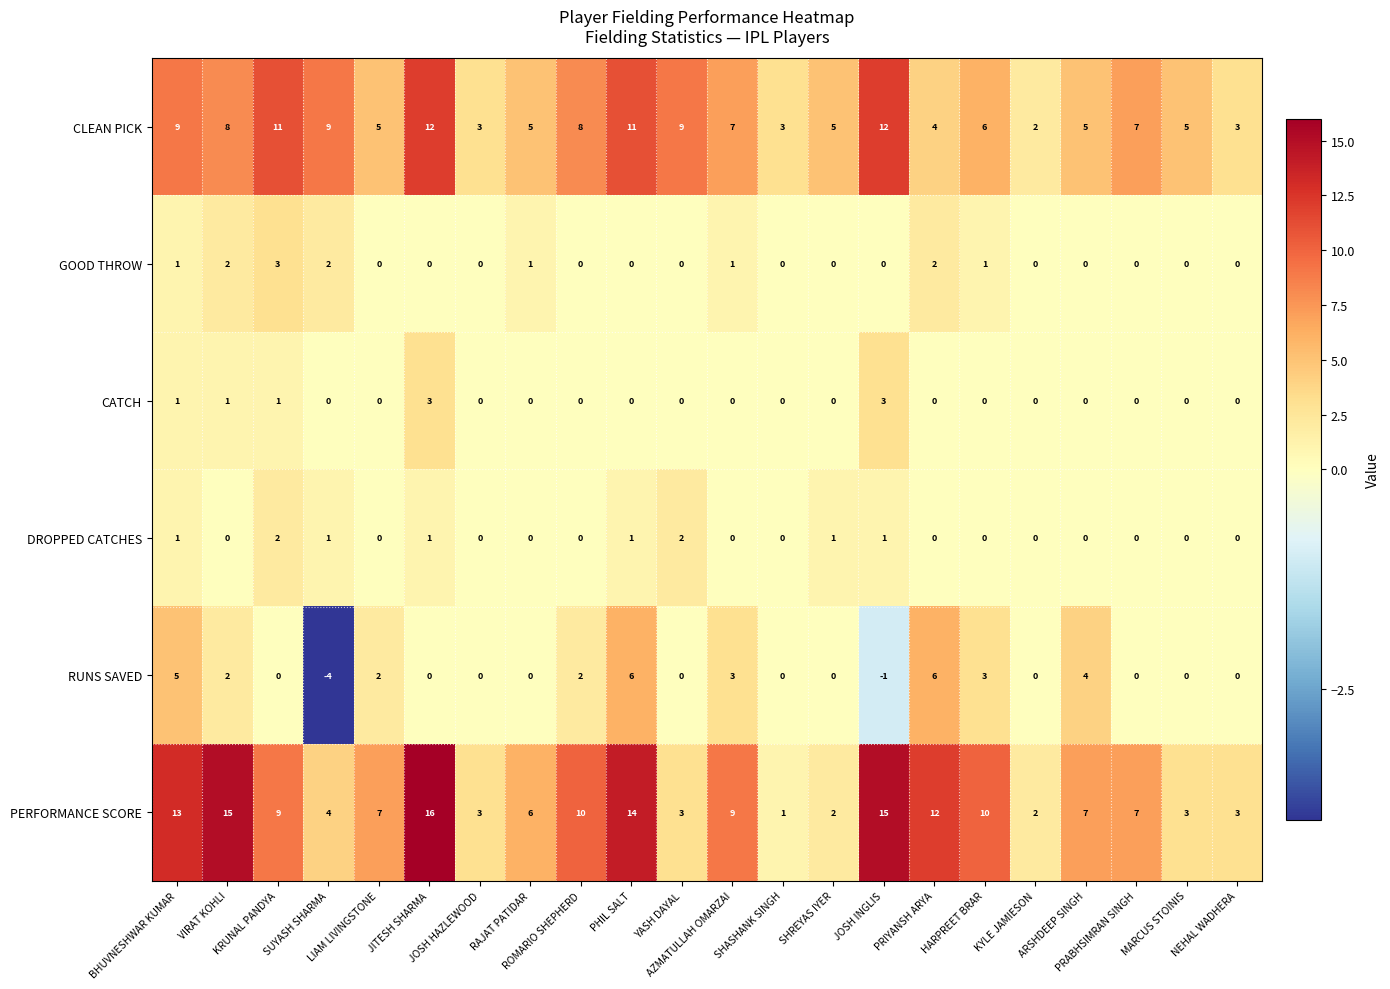

What is the total value across all series at ROMARIO SHEPHERD?

20